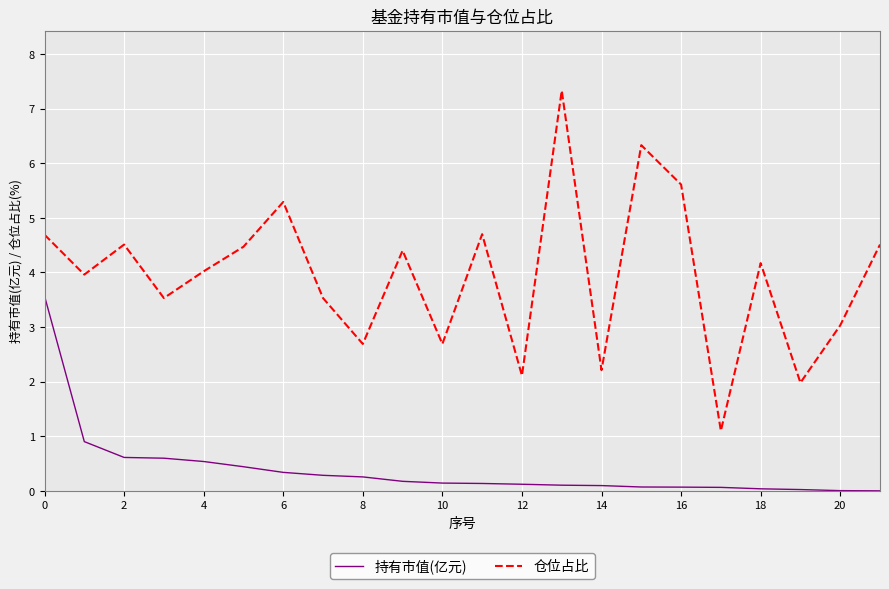

Which series has the largest range (max minus min)?

仓位占比